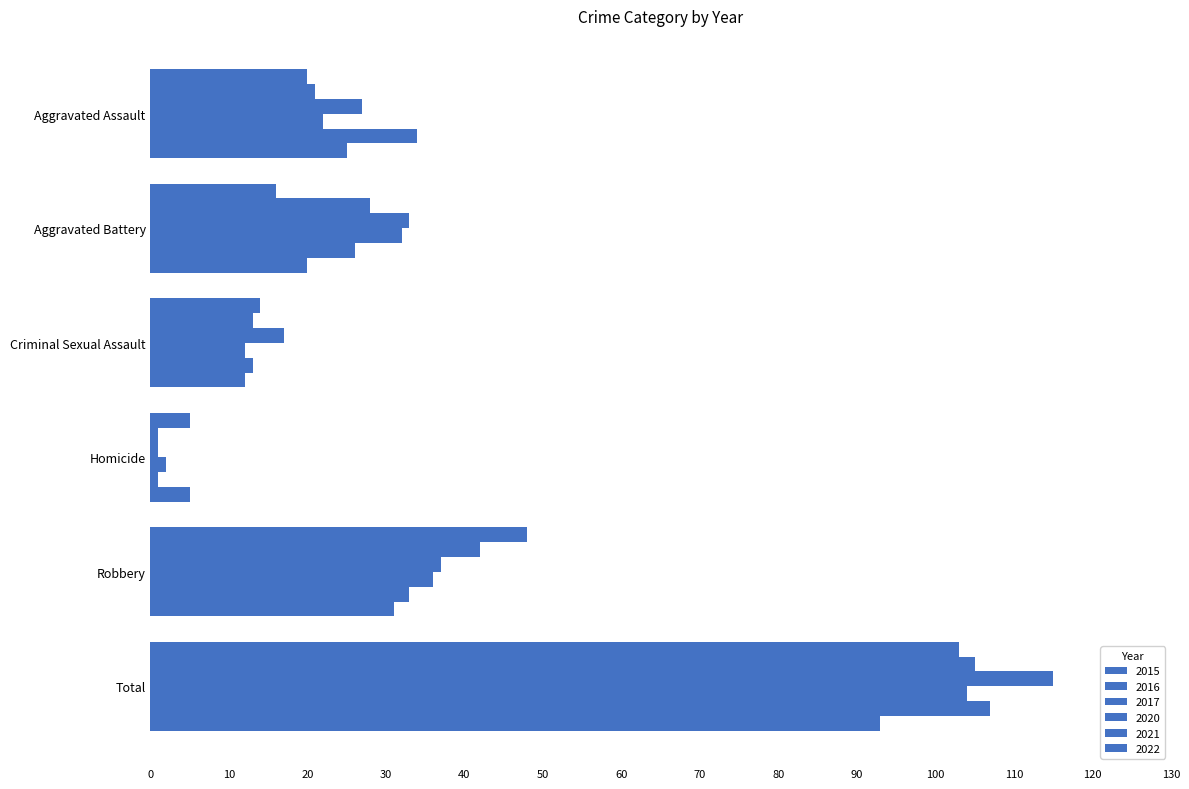

At which category is the sum across all series the highest?

Total